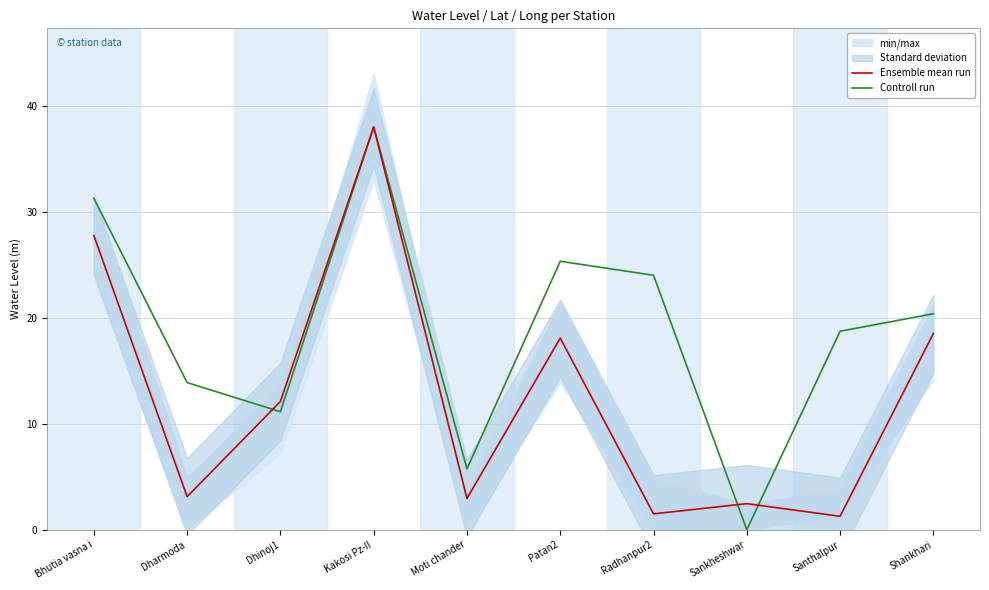

What position from the left is Sankheshwar?

8